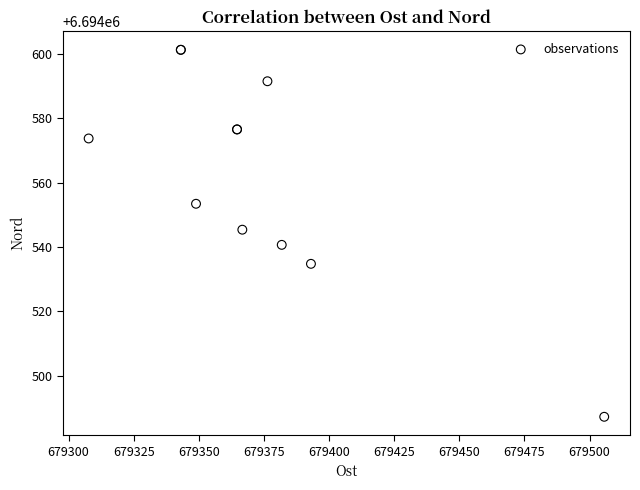

What Y value in the scatter plot is closest to 6694544?

6694545.3